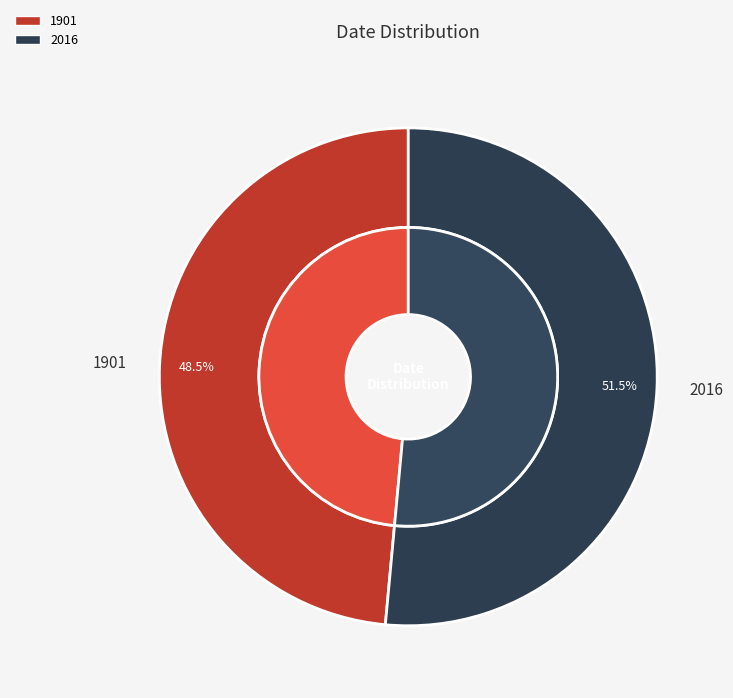

Which slice is the smallest?

1901